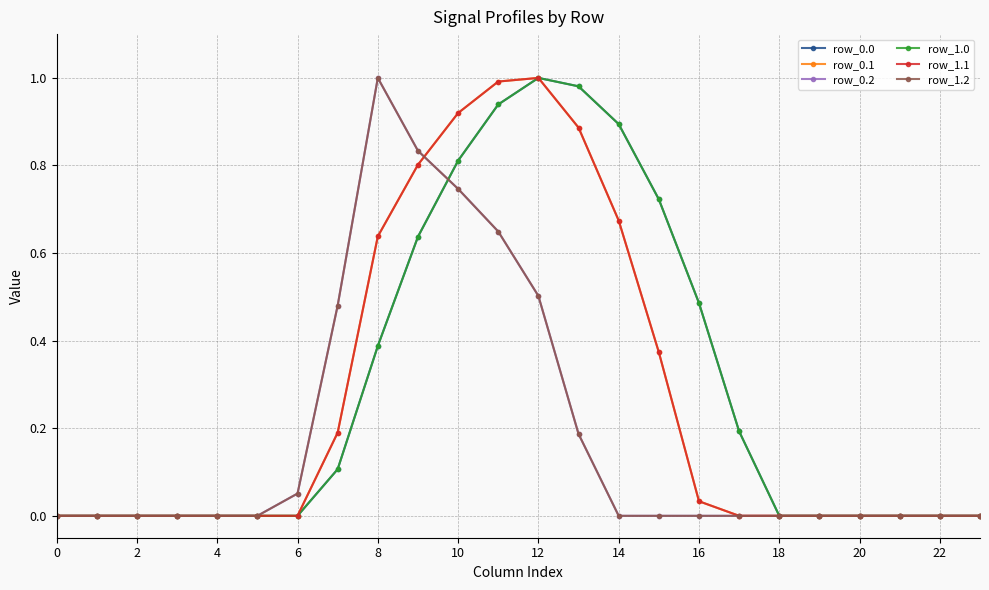

Does the chart have visible grid lines?

Yes